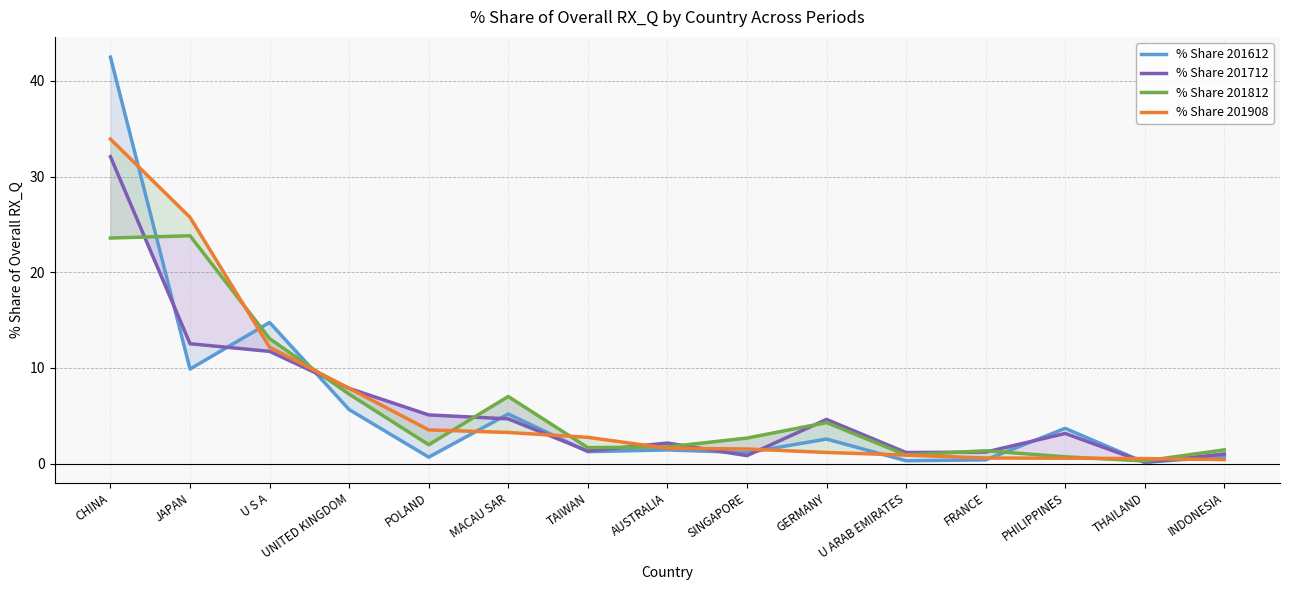

How many lines are shown in the chart?

4